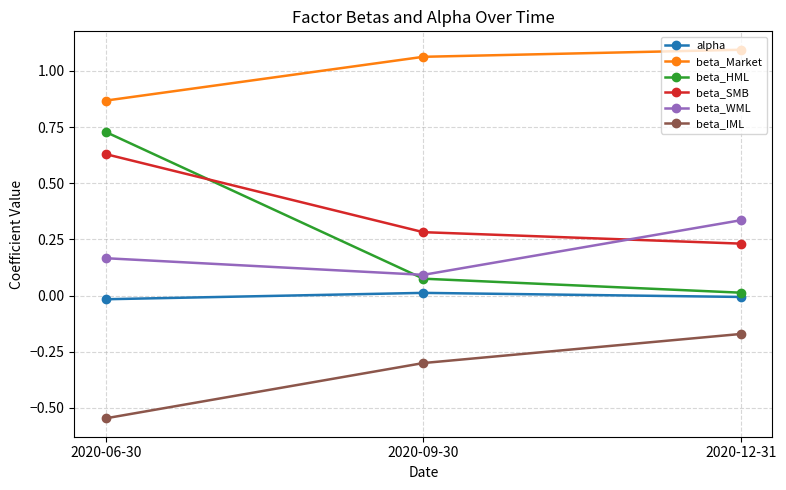

What is the difference between the maximum and minimum values in the beta_SMB series?

0.4